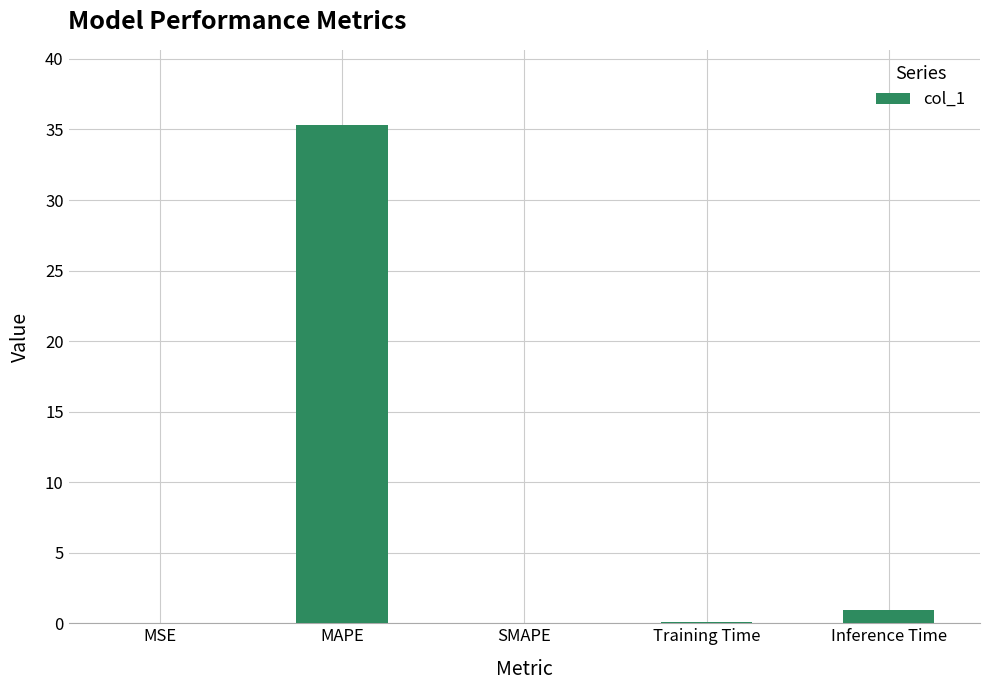

What is the sum of all values?

36.4